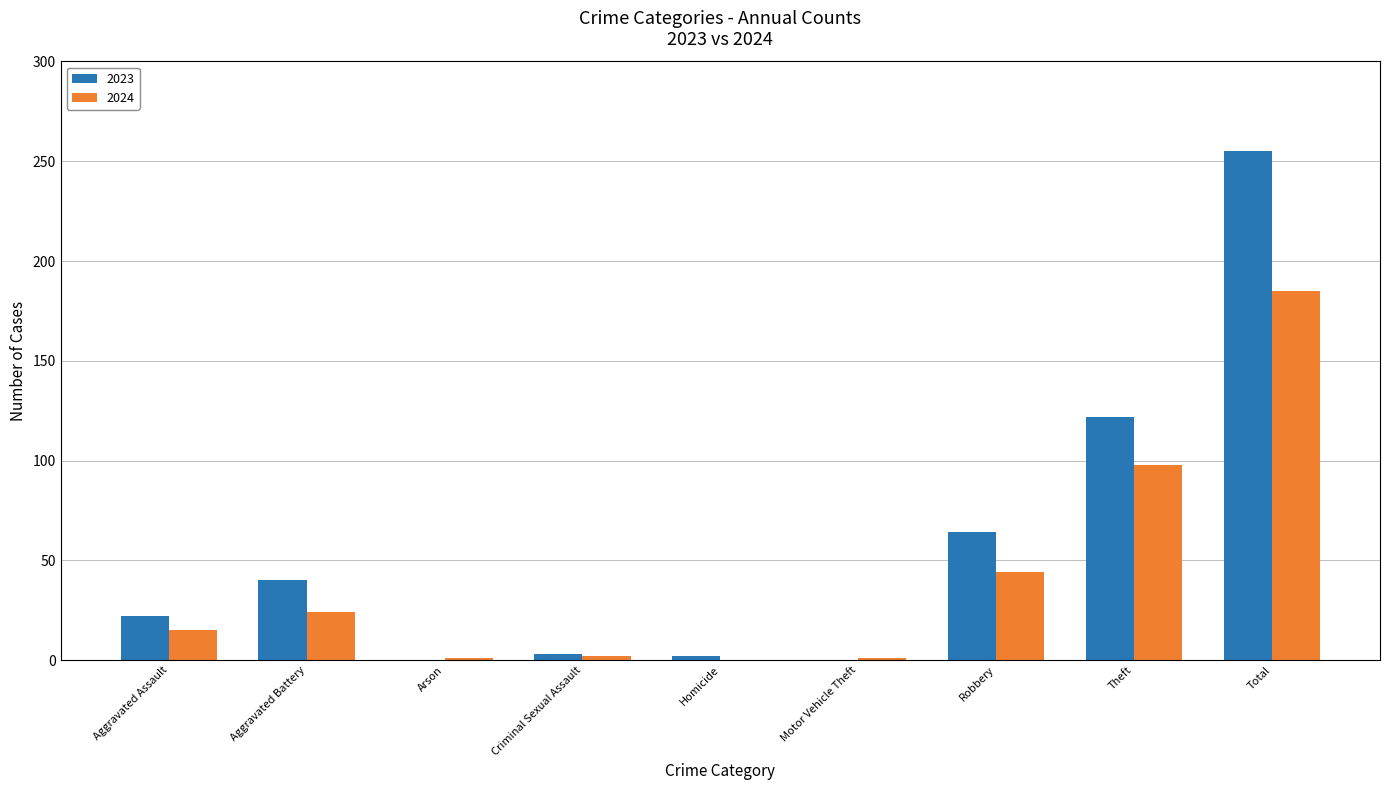

Is it true that 2023 equals 98 at Motor Vehicle Theft?

False